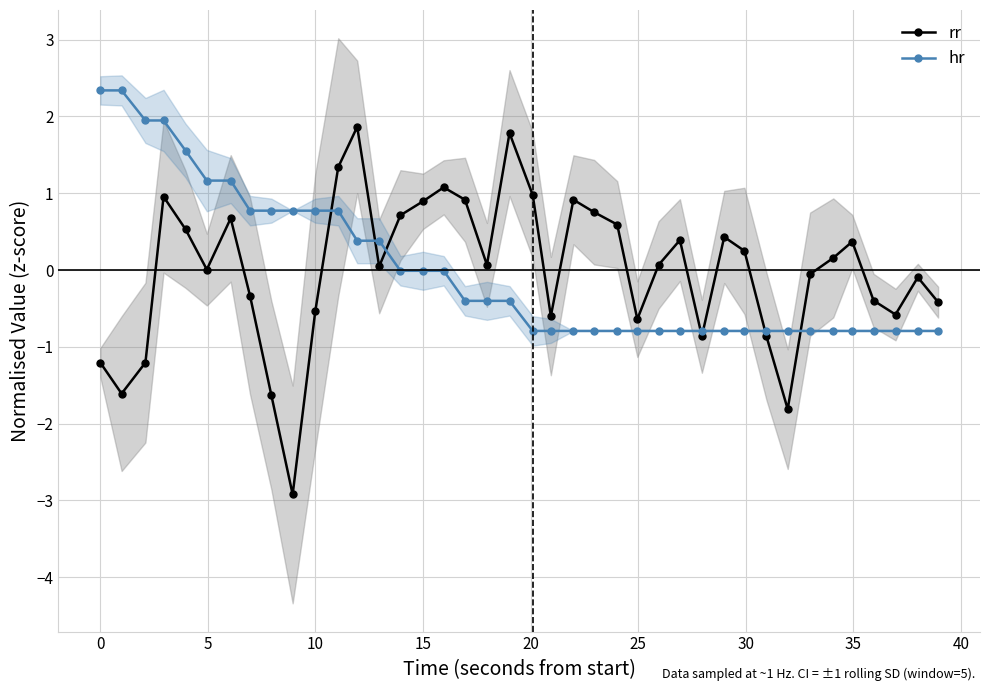

How many data points in hr are above 0?

14